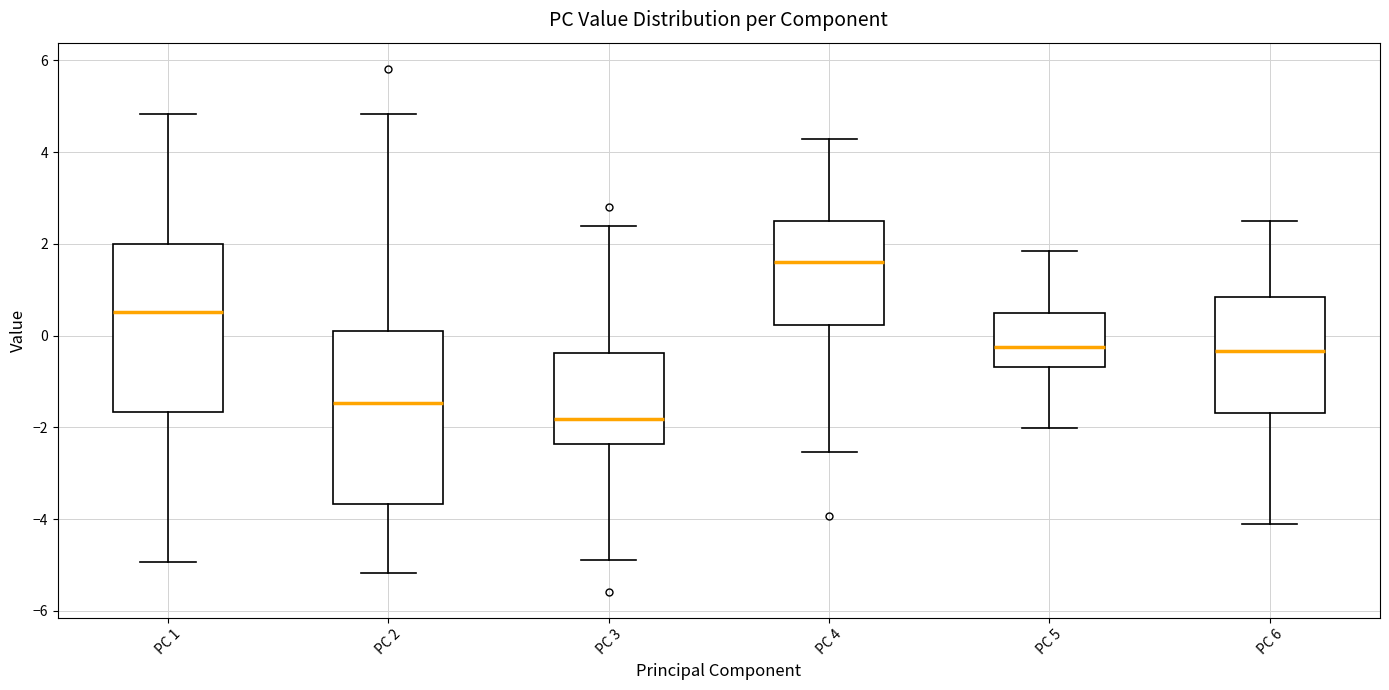

Reading left to right, transcribe this box plot: for each box, give where its median line is, the range the box spans, and where its two whiskers end, as read against the y-axis. The values are not printed on the chart, so give them approximately, as read against the axis.

PC 1: median 0.6, box -1.6 to 2.0, whiskers -5.0 to 4.8
PC 2: median -1.4, box -3.6 to 0.2, whiskers -5.2 to 4.8
PC 3: median -1.8, box -2.4 to -0.4, whiskers -4.8 to 2.4
PC 4: median 1.6, box 0.2 to 2.4, whiskers -2.6 to 4.2
PC 5: median -0.2, box -0.6 to 0.4, whiskers -2.0 to 1.8
PC 6: median -0.4, box -1.6 to 0.8, whiskers -4.2 to 2.4